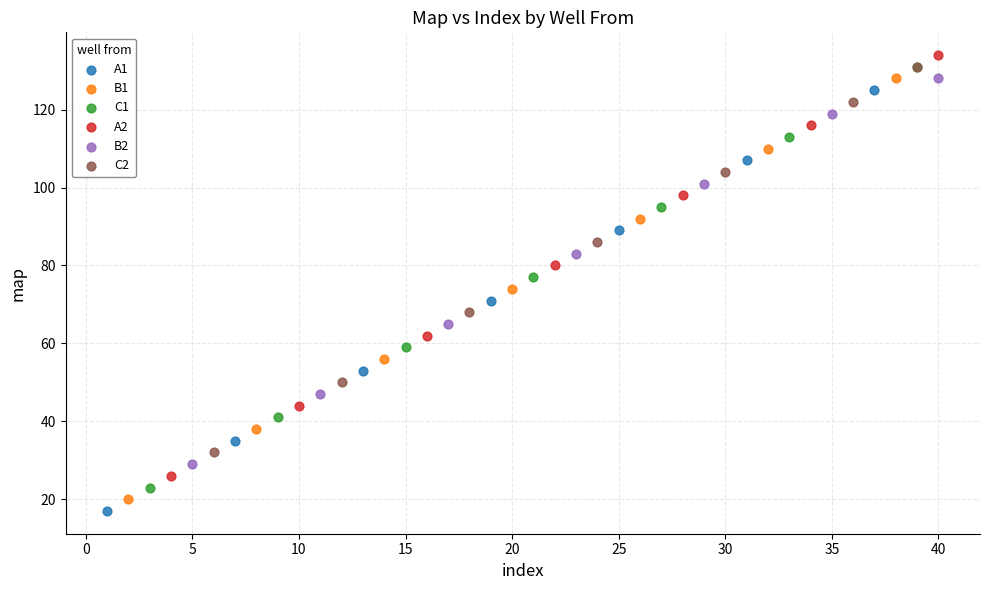

What are all the series names shown in the legend?

A1, B1, C1, A2, B2, C2